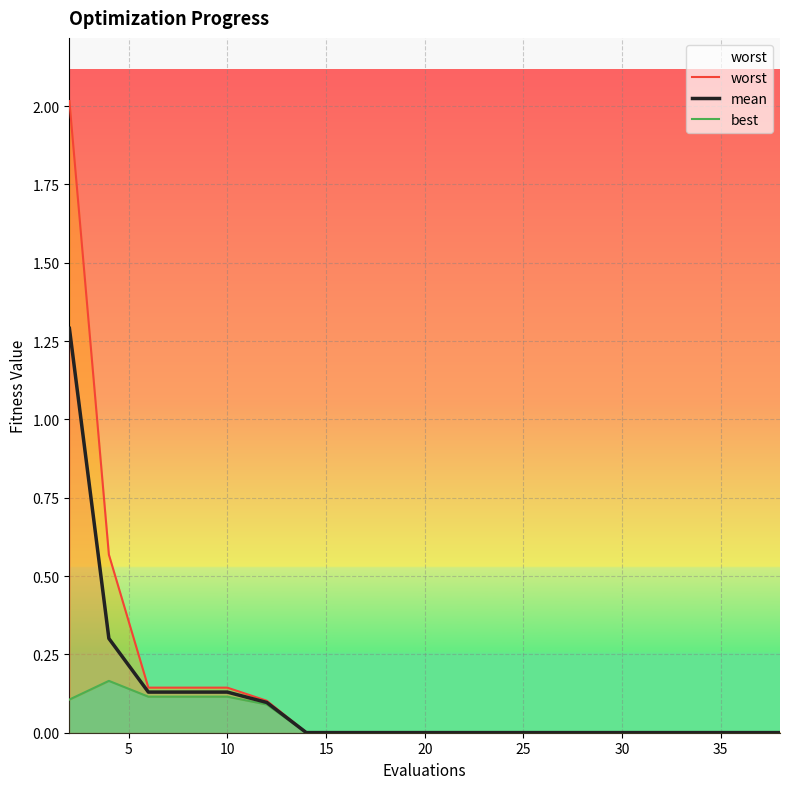

Is the value of best at 18 greater than the value of worst at 10?

No